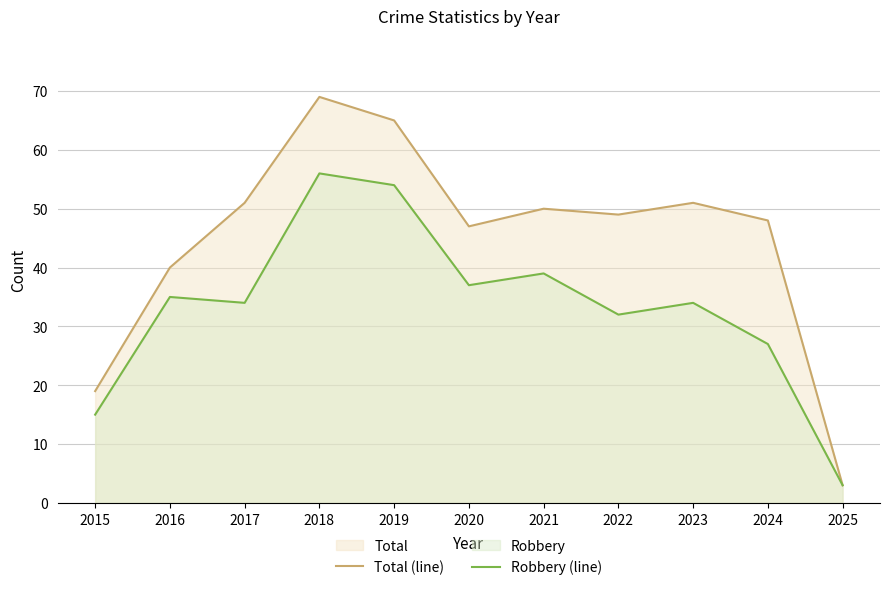

What is the difference between the second highest and minimum values in the Total (line) series?

62